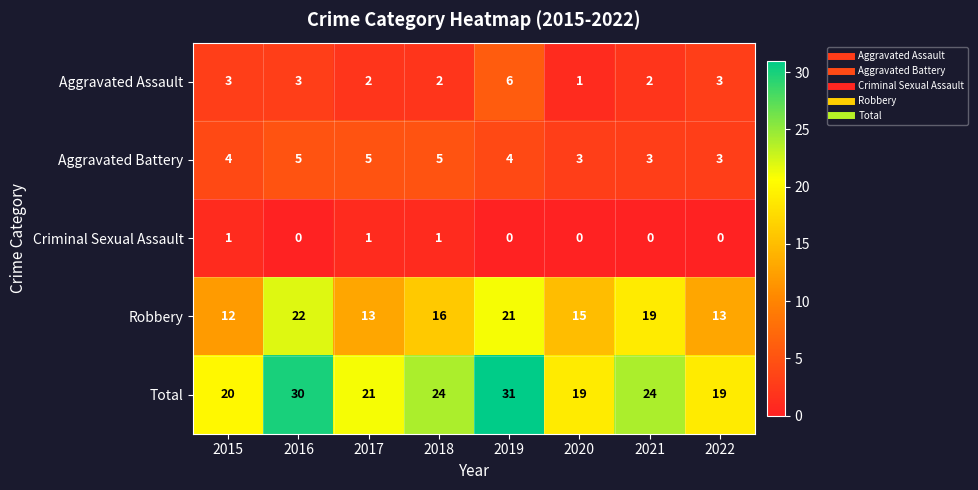

Which series has the widest spread of values?

Total